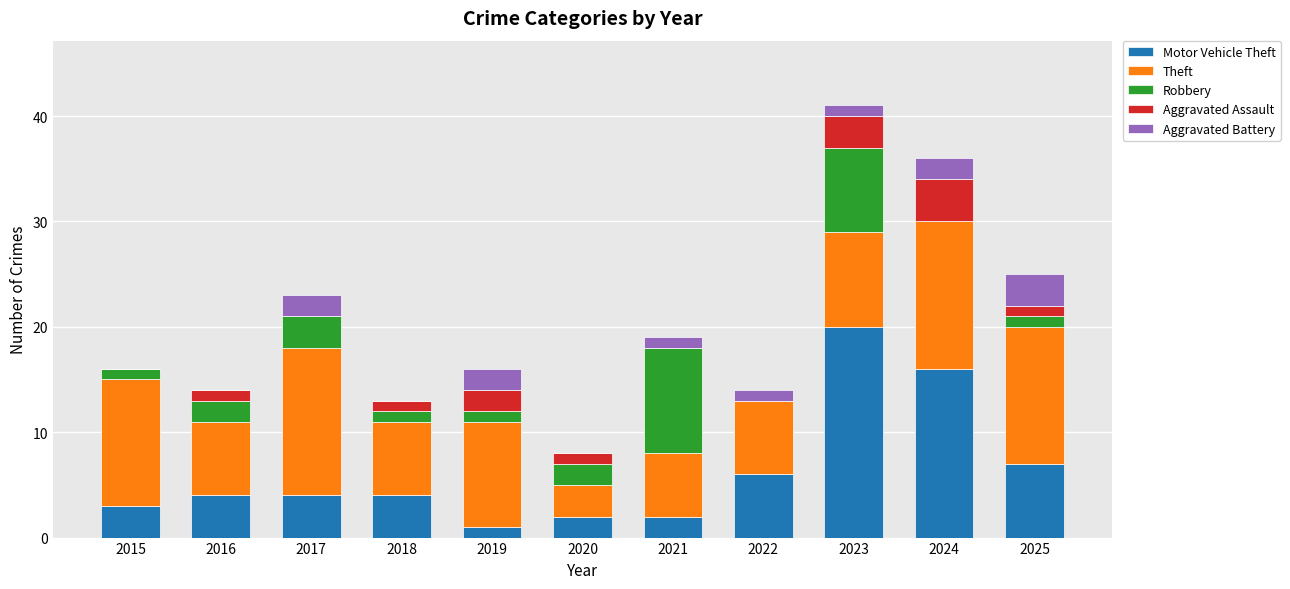

Does the chart contain stacked bars?

Yes